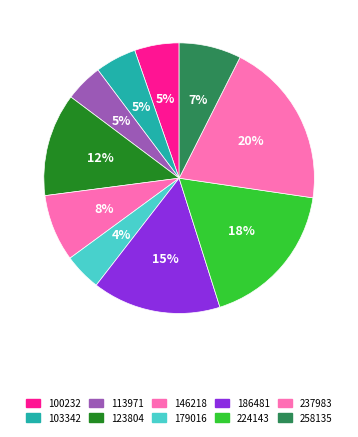

What portion of the pie excludes 123804?

87.7%